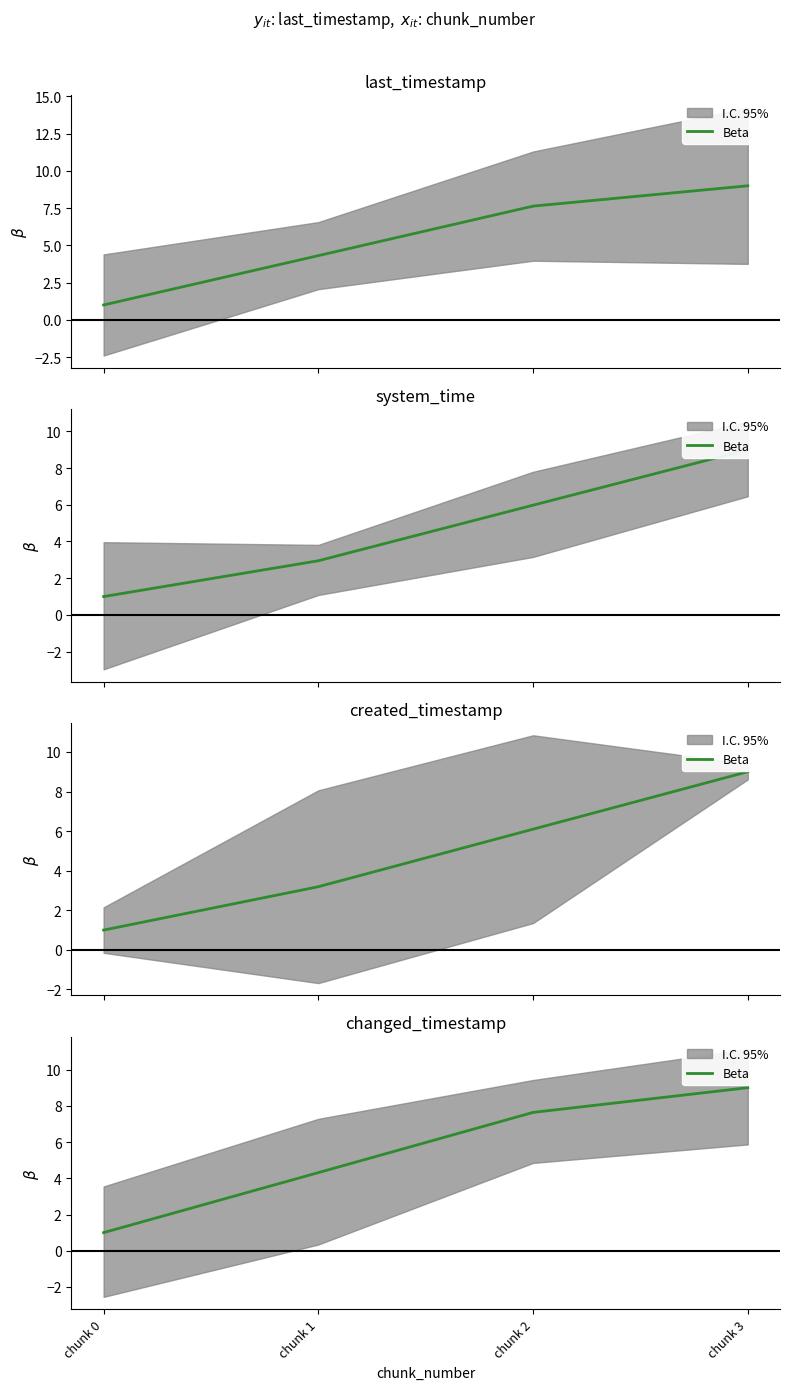

What is the difference between the maximum and minimum values?

8.0